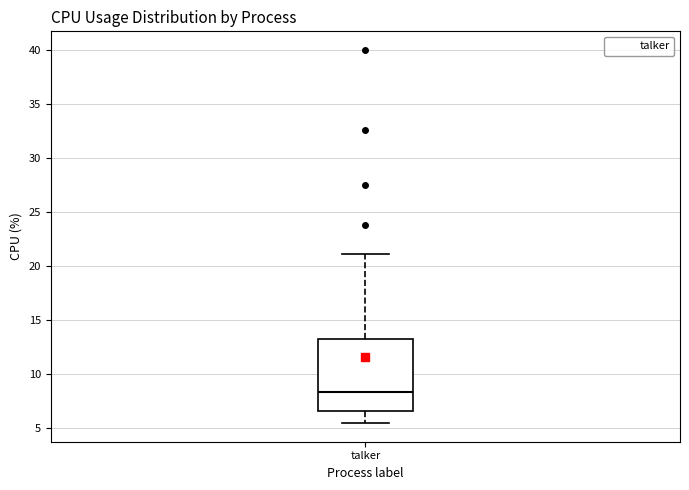

Transcribe this box plot: give where the median line is, the range the box spans, and where the two whiskers end, as read against the y-axis. The values are not printed on the chart, so give them approximately, as read against the axis.

median 8.5, box 6.5 to 13.5, whiskers 5.5 to 21.0